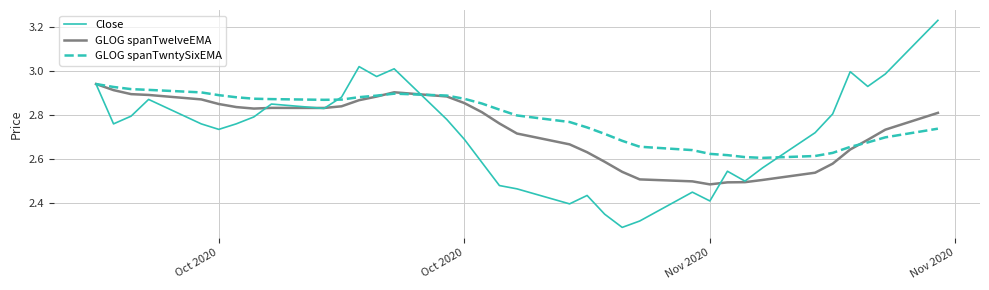

How many distinct data groups are displayed?

3